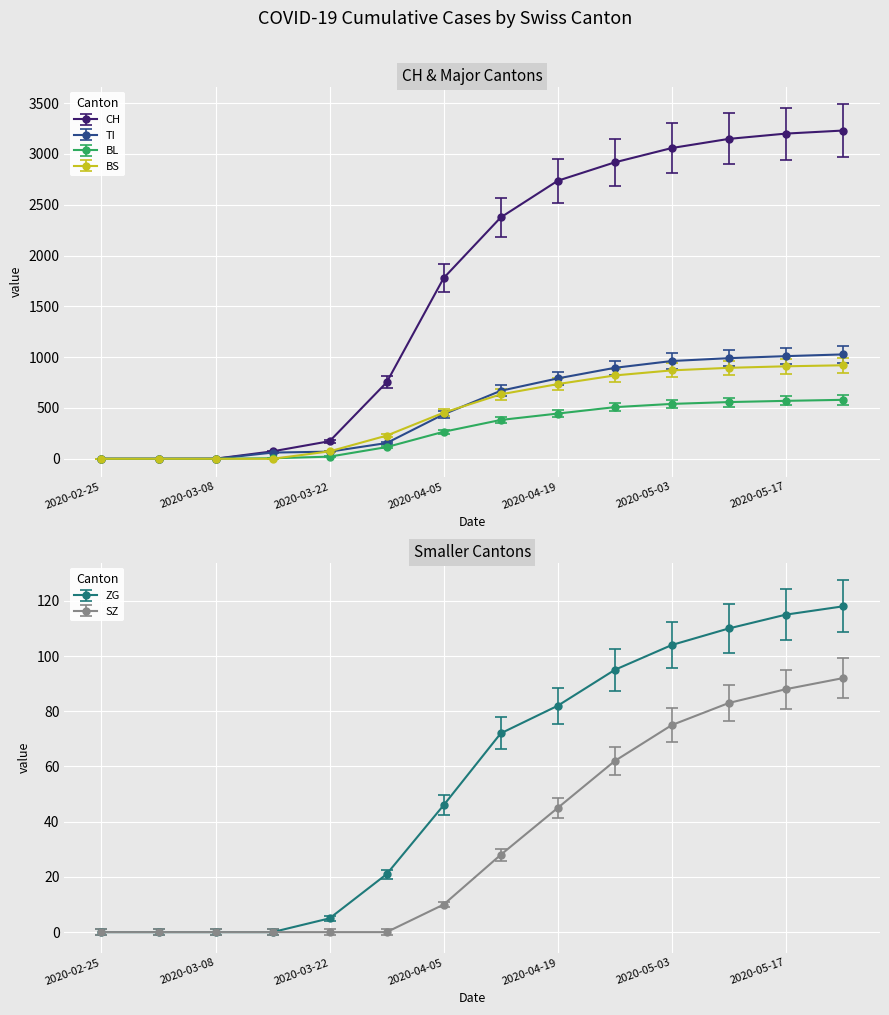

True or false: ZG and BS cross at least once.

False